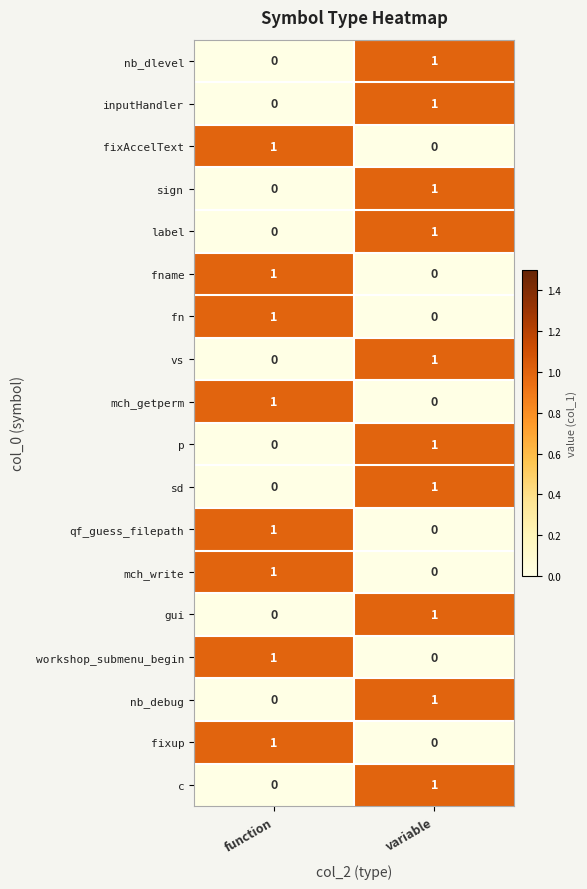

Where is p nearest to the value 0?

function